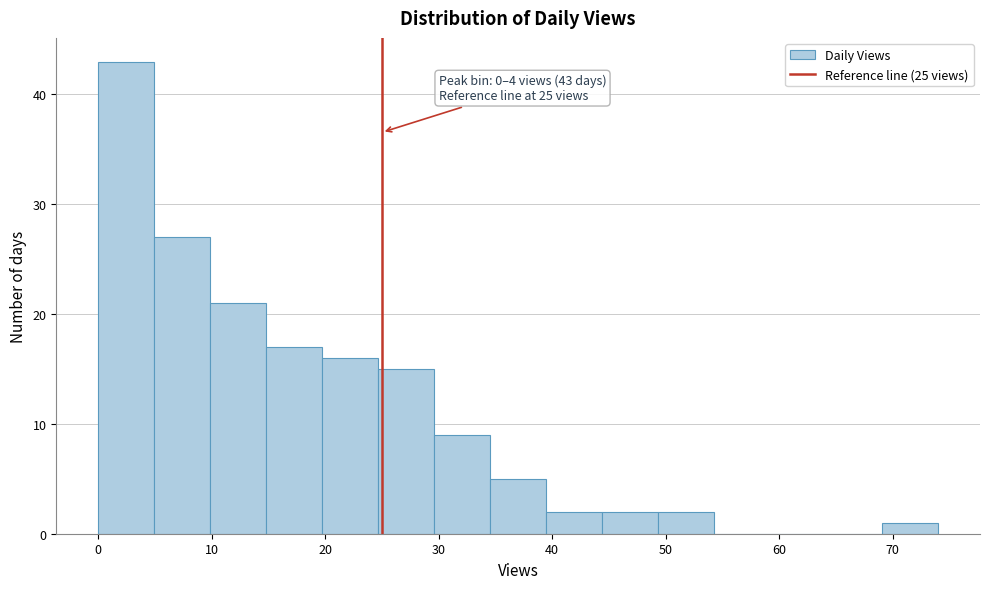

Over which range of the x-axis is the bar tallest?

0 to 5